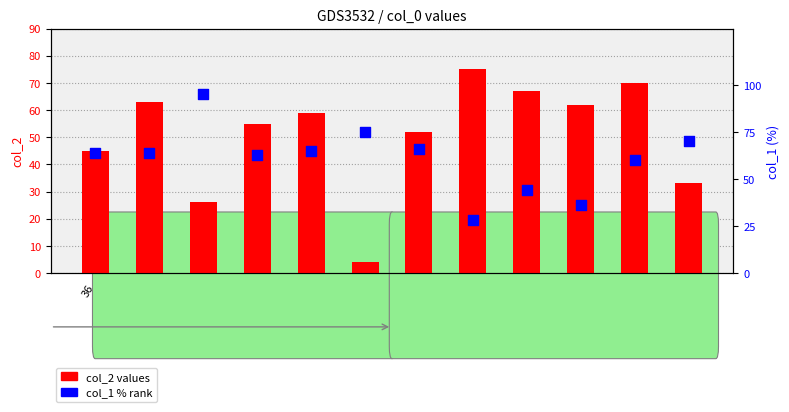

Is the value of col_1 at 35 greater than the value of col_2 at 5?

Yes